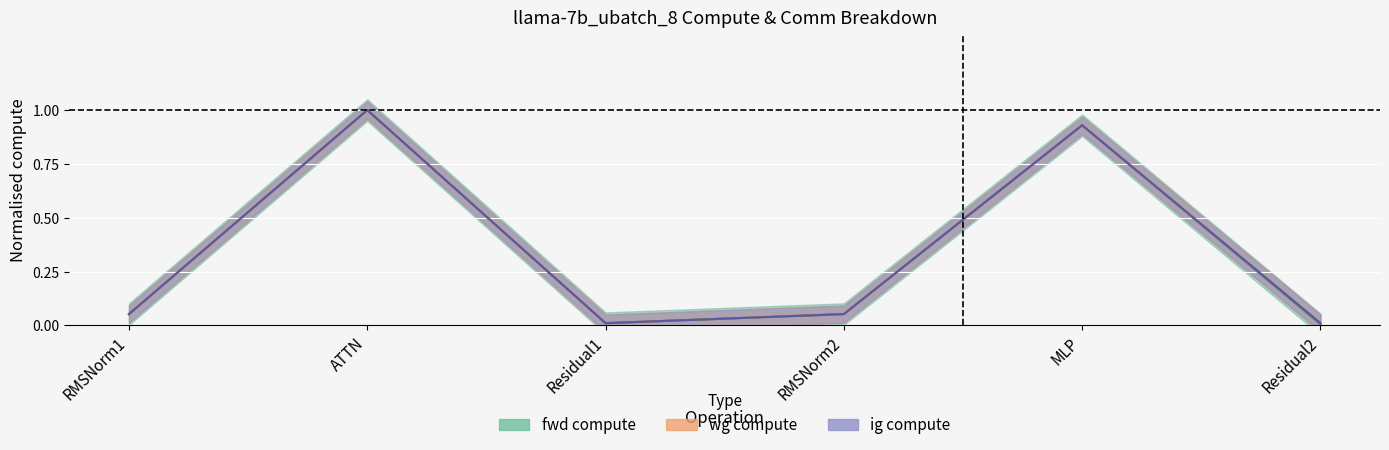

Is the value of fwd compute line at MLP greater than the value of ig compute line at ATTN?

No